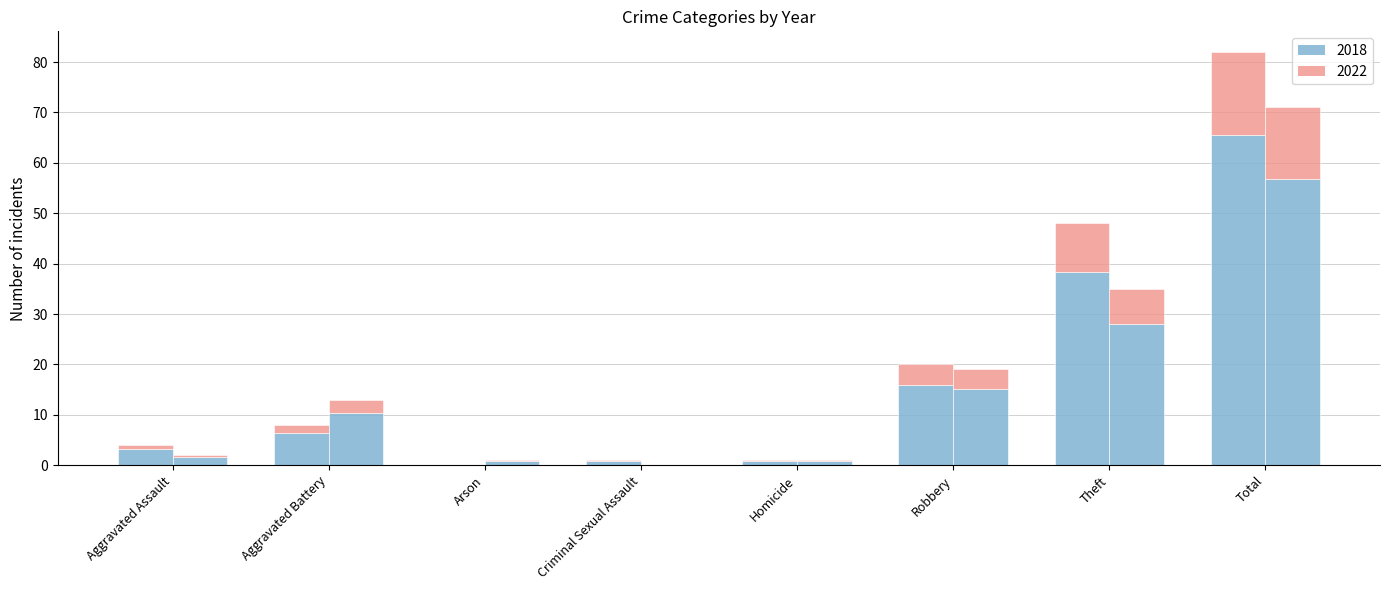

At which category is the sum across all series the highest?

Total